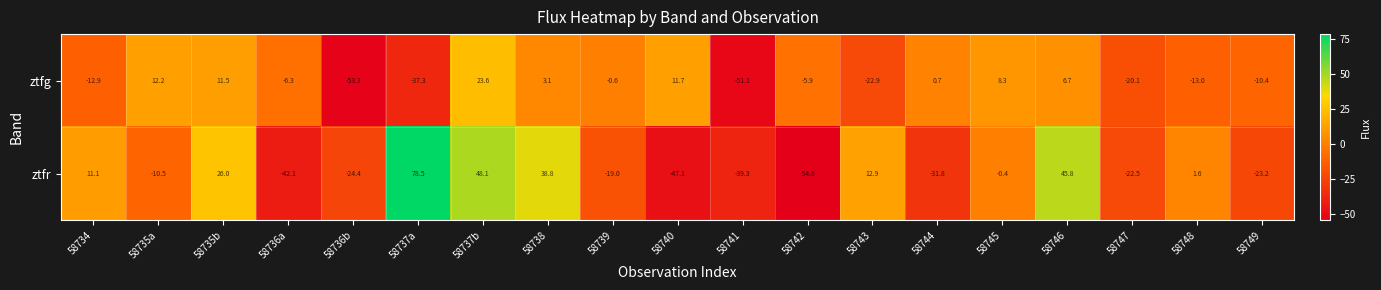

Count the number of categories in the chart.

19